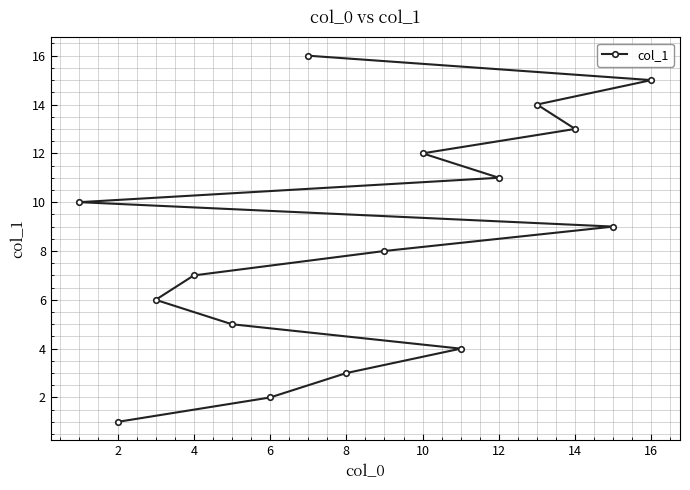

What is the difference between the maximum and minimum values?

15